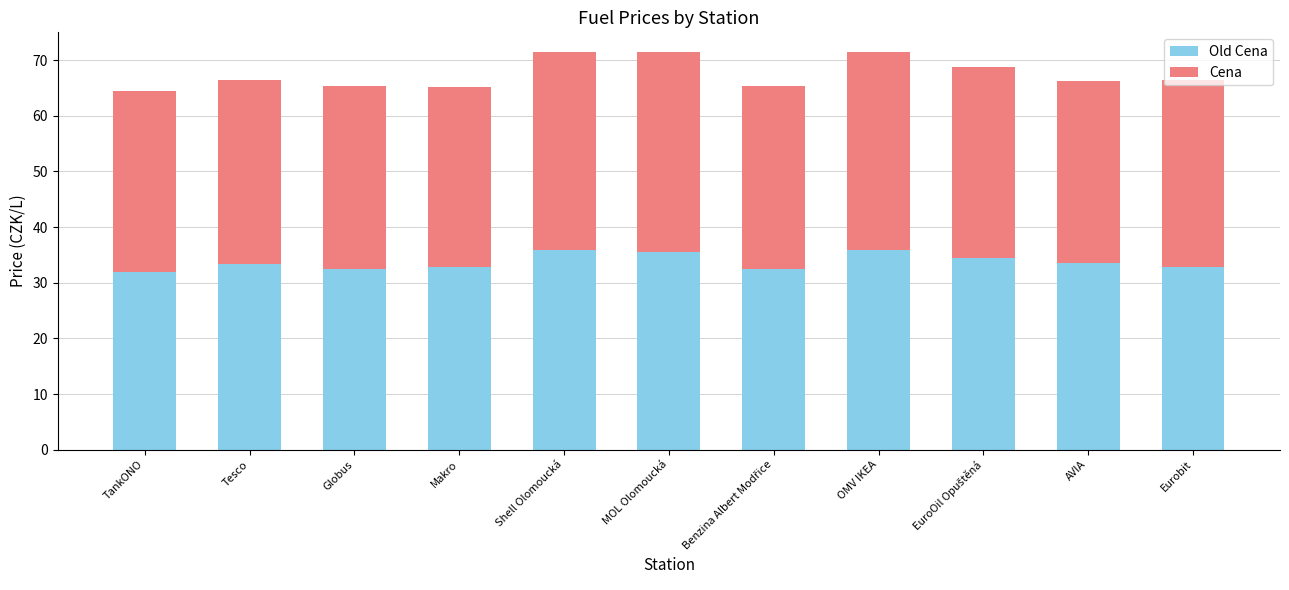

What is the total value across all series at Globus?

65.3